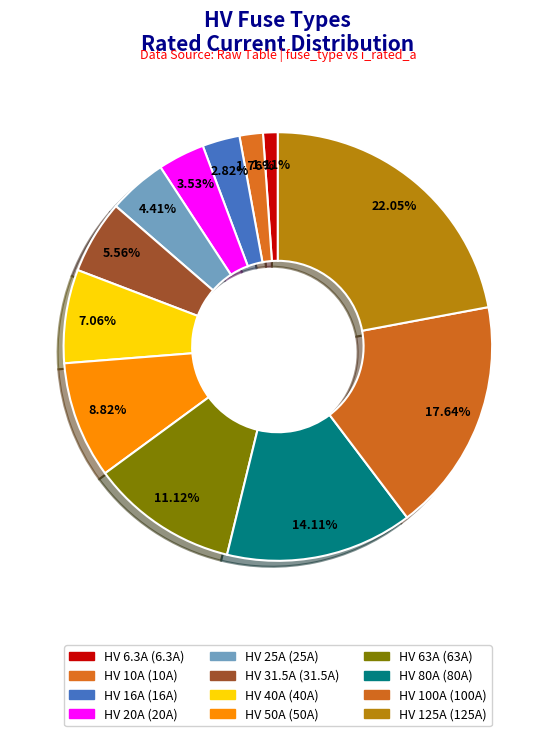

Does HV 63A account for over 50% of the chart?

No